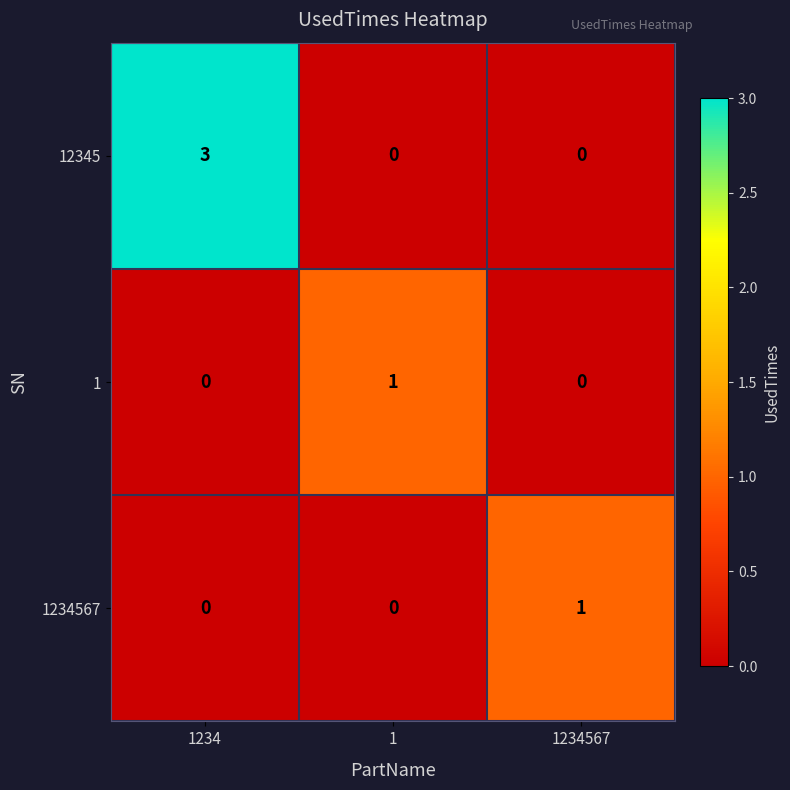

Which series has the widest spread of values?

12345